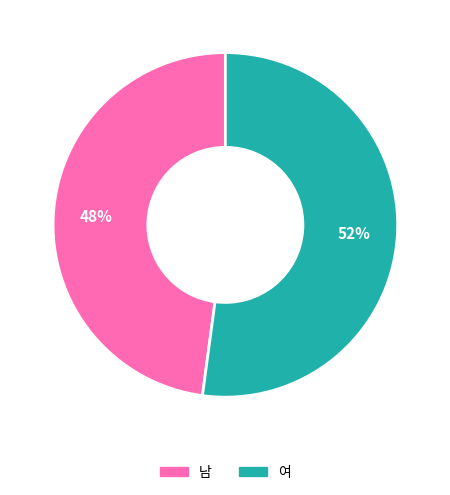

What is the smallest slice in the pie chart?

남